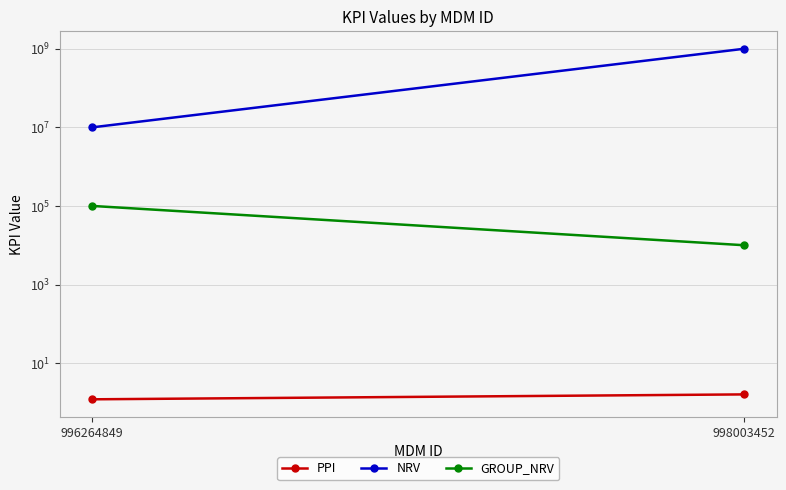

True or false: PPI has a value of 1.0 at 998003452.

False